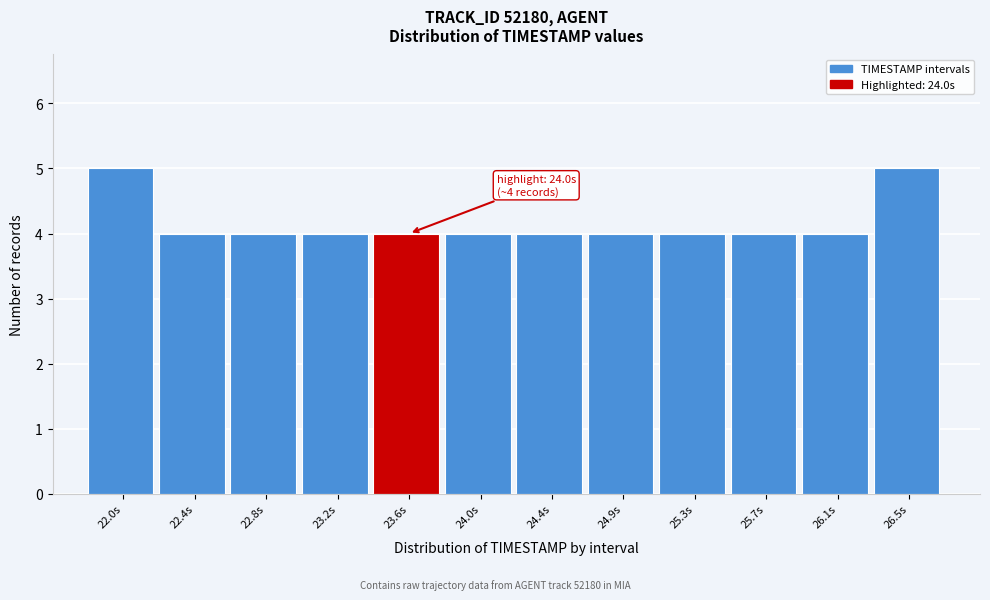

Reading left to right, transcribe all the data shown in this chart.

22.0s=5	22.4s=4	22.8s=4	23.2s=4	23.6s=4	24.0s=4	24.4s=4	24.9s=4	25.3s=4	25.7s=4	26.1s=4	26.5s=5